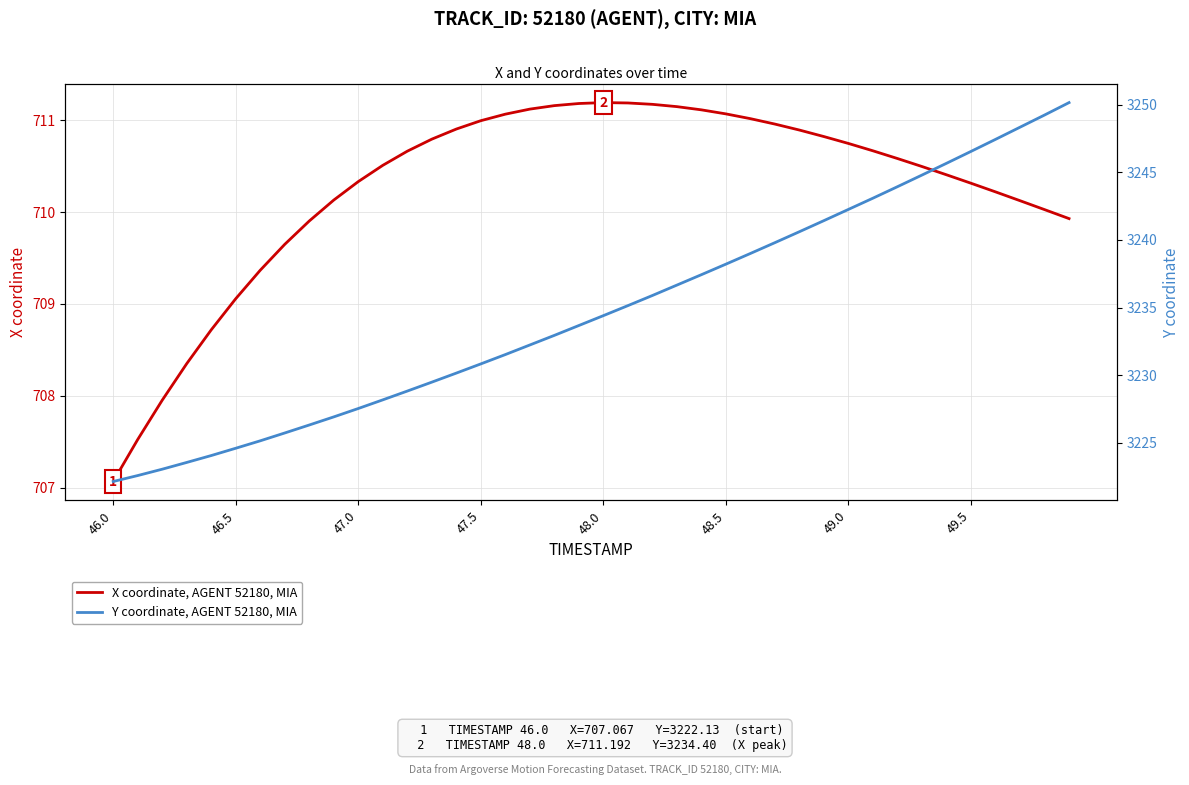

How many lines are shown in the chart?

2